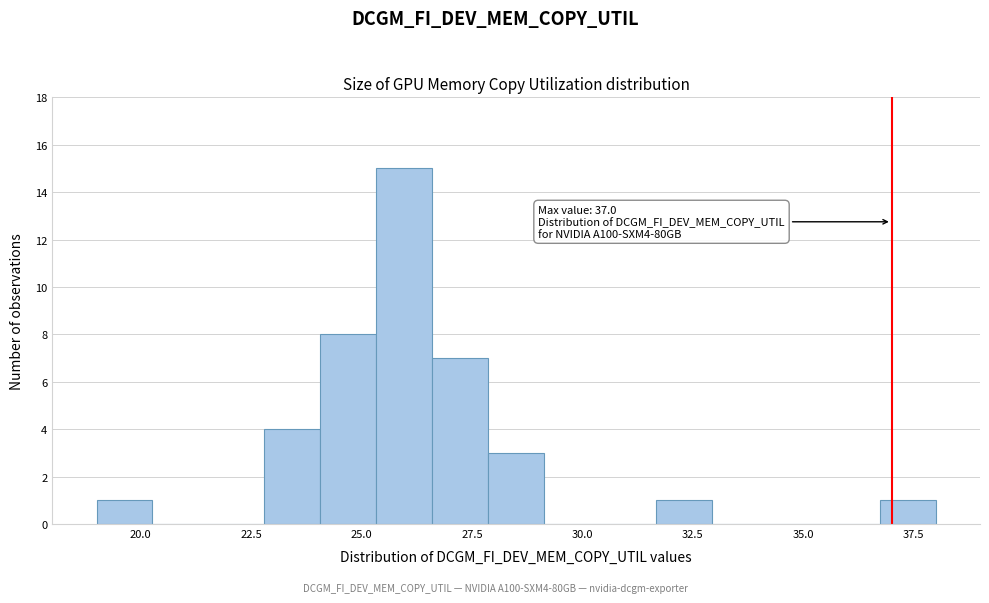

Around what value on the x-axis is the tallest bar? Give the approximate position of its centre, as read against the axis.

26.0